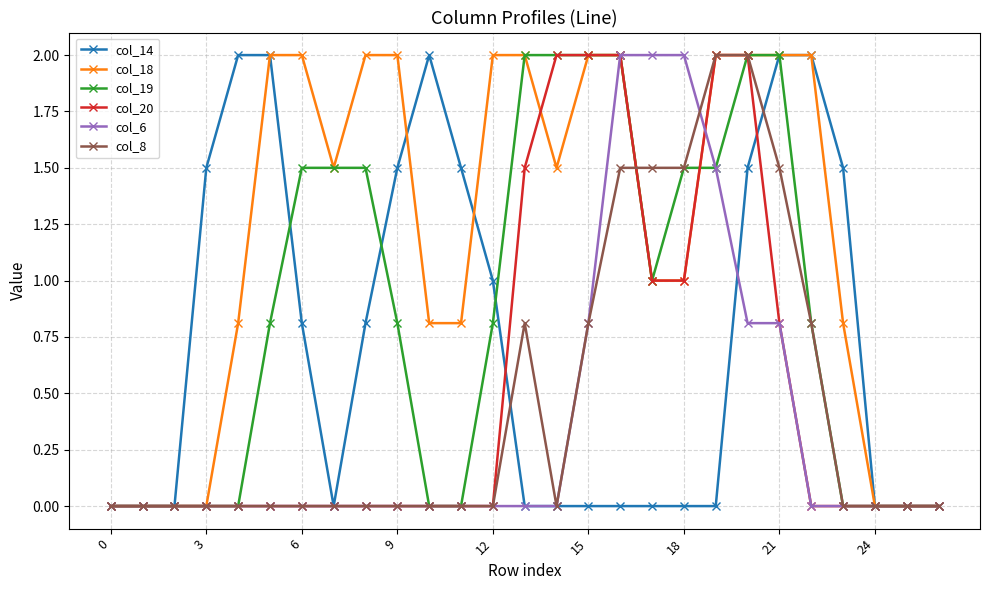

What is the value of the col_19 point at the 7th from the left?

1.5